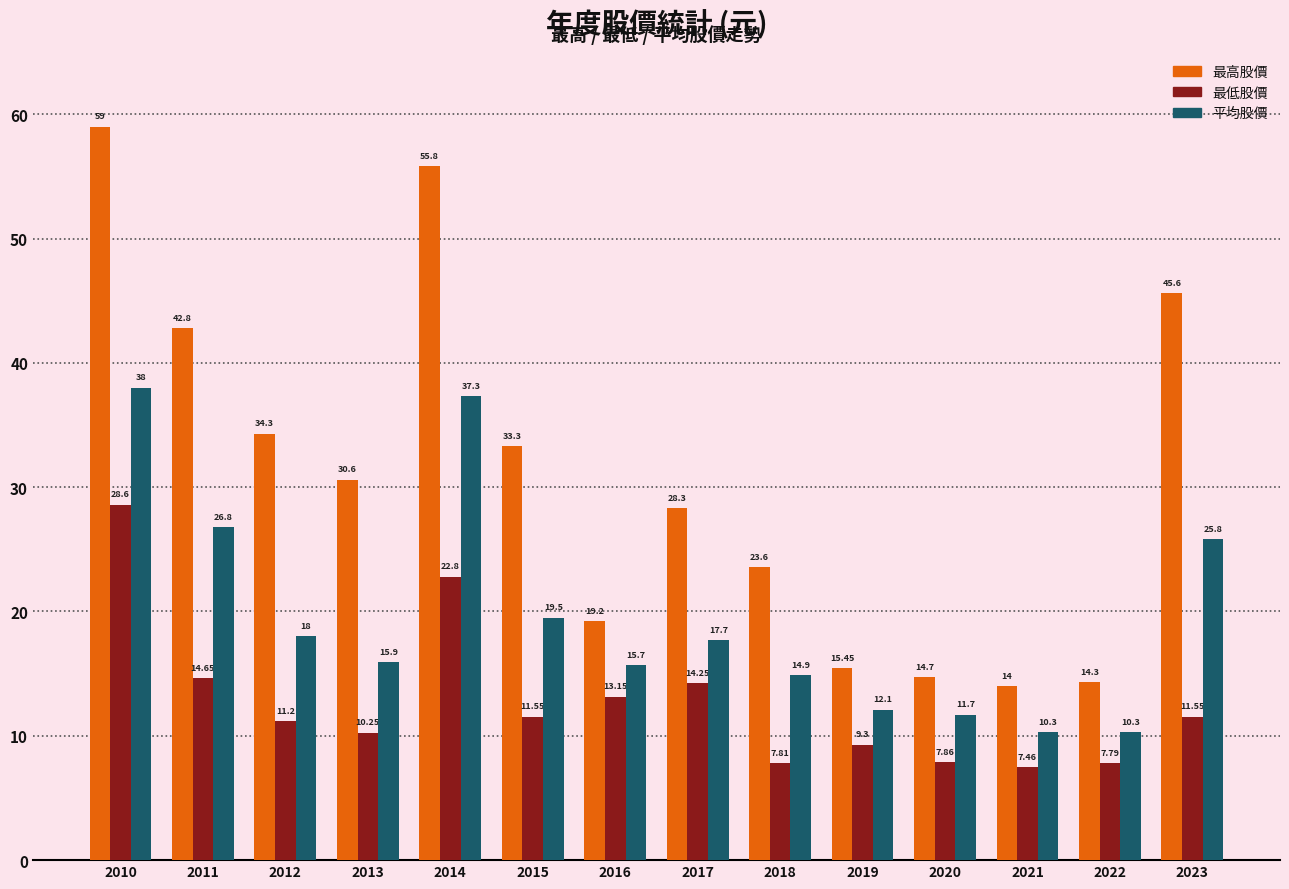

Count the number of data series in this chart.

3